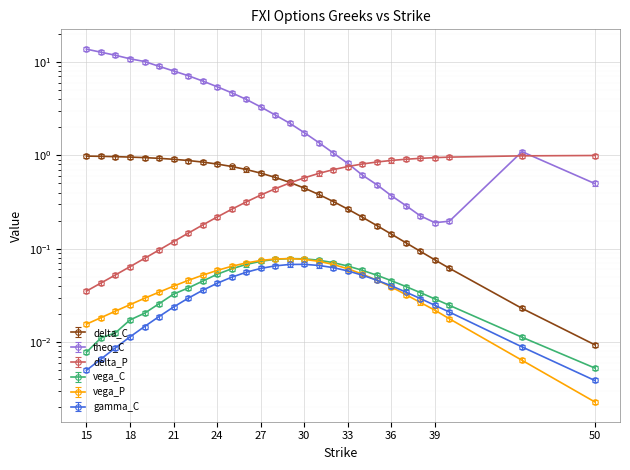

True or false: delta_C has more than 0 interior local peaks.

False